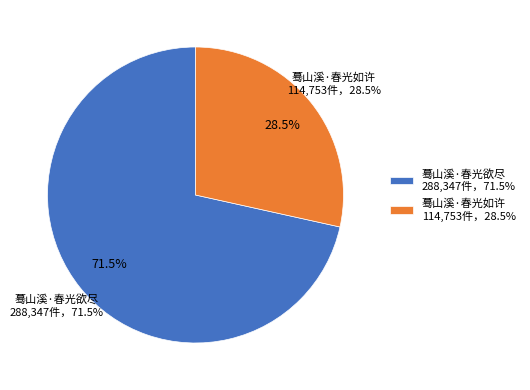

To the nearest percent, what is the combined percentage of 蓦山溪·春光欲尽 and 蓦山溪·春光如许?

100%